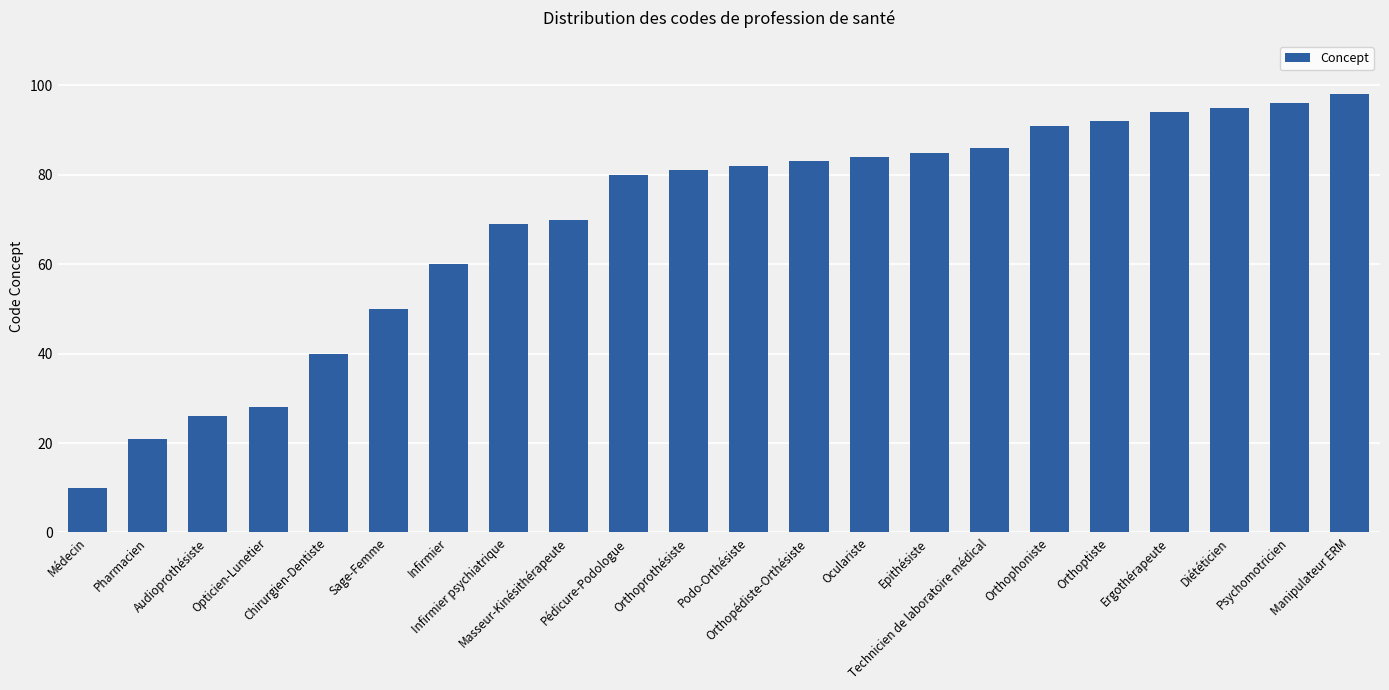

List the labels in order of value, smallest first.

Médecin, Pharmacien, Audioprothésiste, Opticien-Lunetier, Chirurgien-Dentiste, Sage-Femme, Infirmier, Infirmier psychiatrique, Masseur-Kinésithérapeute, Pédicure-Podologue, Orthoprothésiste, Podo-Orthésiste, Orthopédiste-Orthésiste, Oculariste, Epithésiste, Technicien de laboratoire médical, Orthophoniste, Orthoptiste, Ergothérapeute, Diététicien, Psychomotricien, Manipulateur ERM